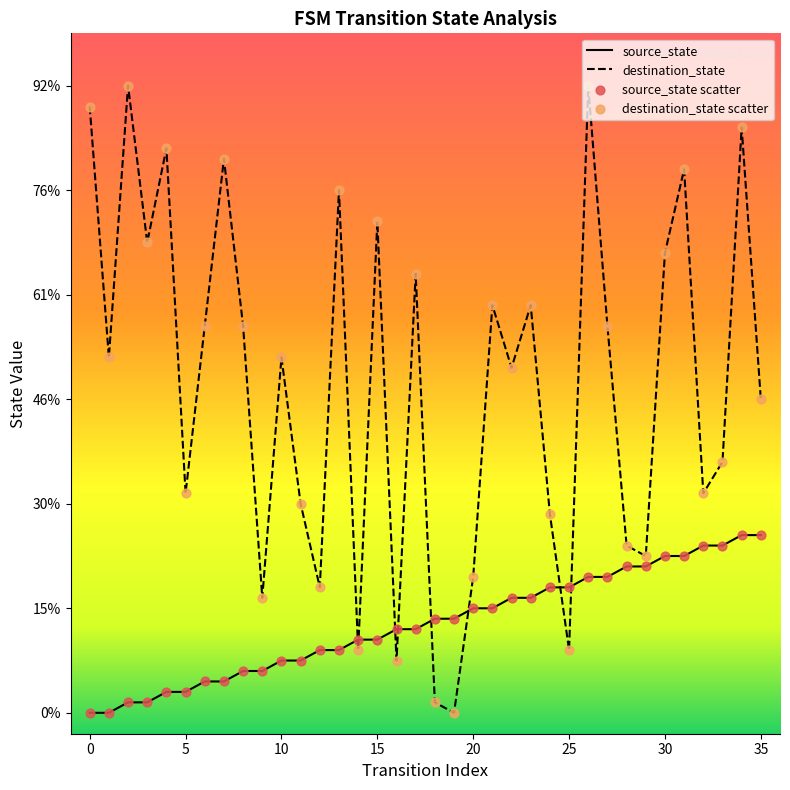

What are all the series names shown in the legend?

source_state, destination_state, source_state scatter, destination_state scatter